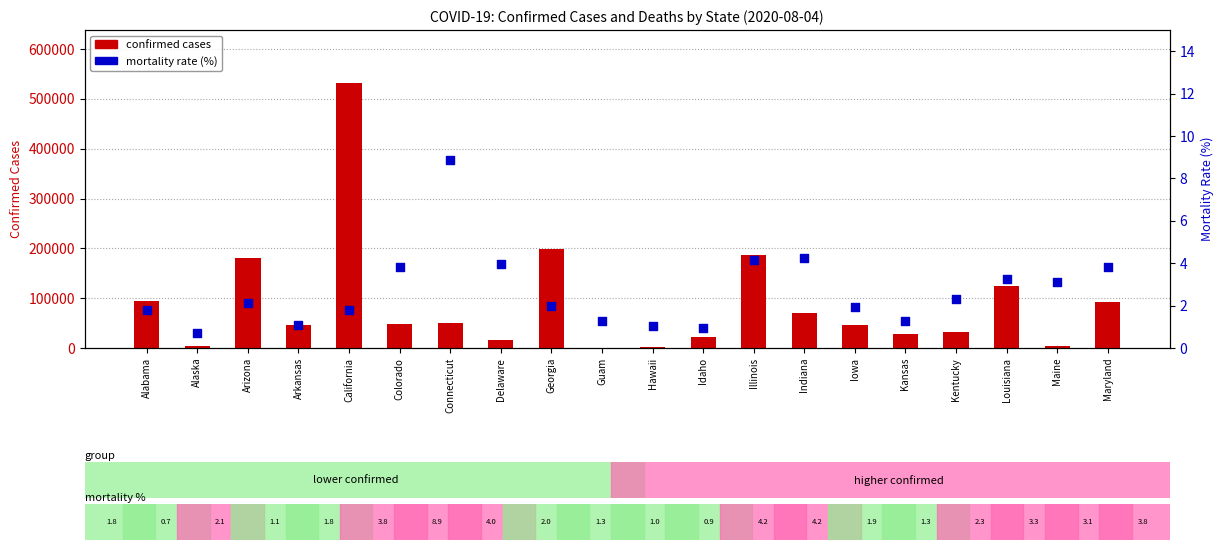

At how many categories does at least one series exceed 316697?

1